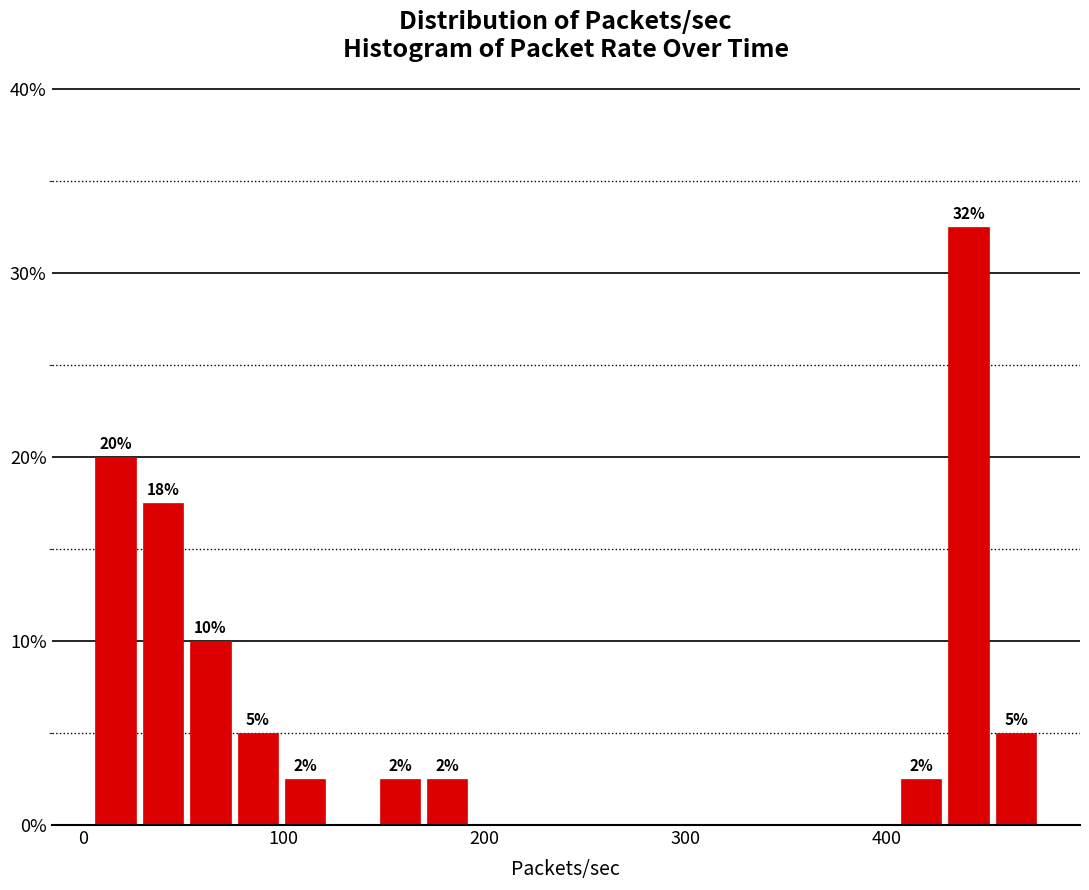

Around what value on the x-axis is the tallest bar? Give the approximate position of its centre, as read against the axis.

440